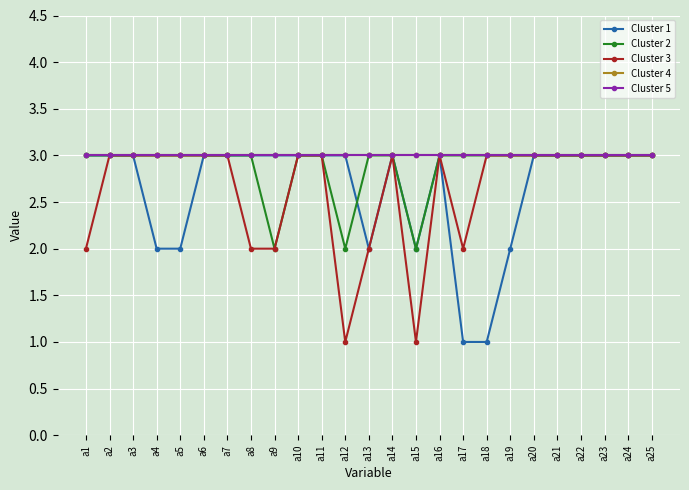

How many lines are shown in the chart?

5